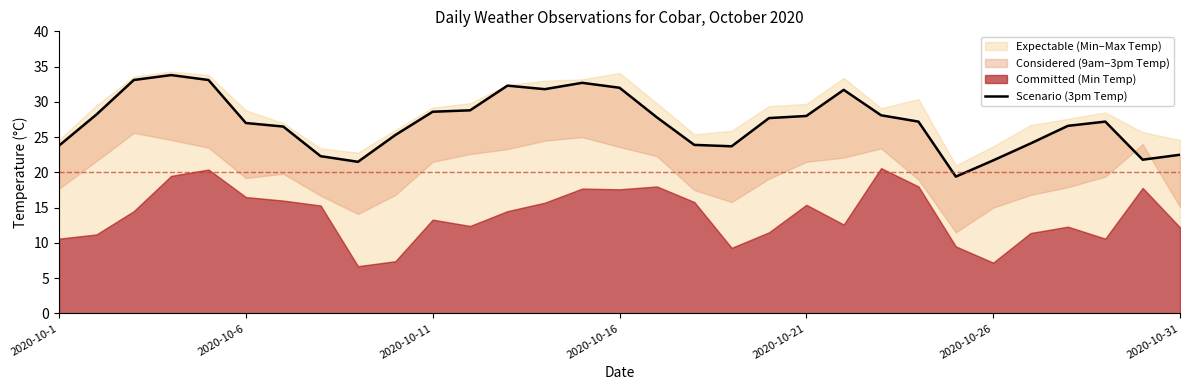

True or false: the data has more than 2 interior local peaks.

True